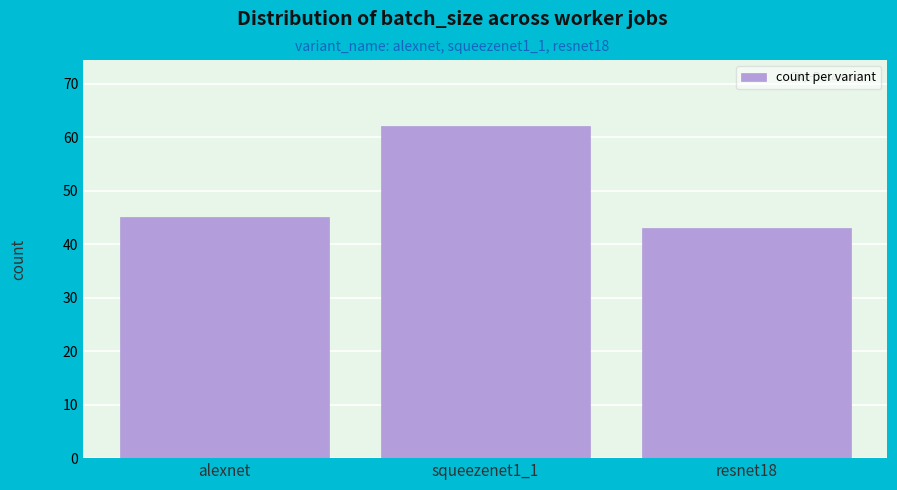

Reading right to left, what are all the values shown in this chart?

resnet18=43	squeezenet1_1=62	alexnet=45